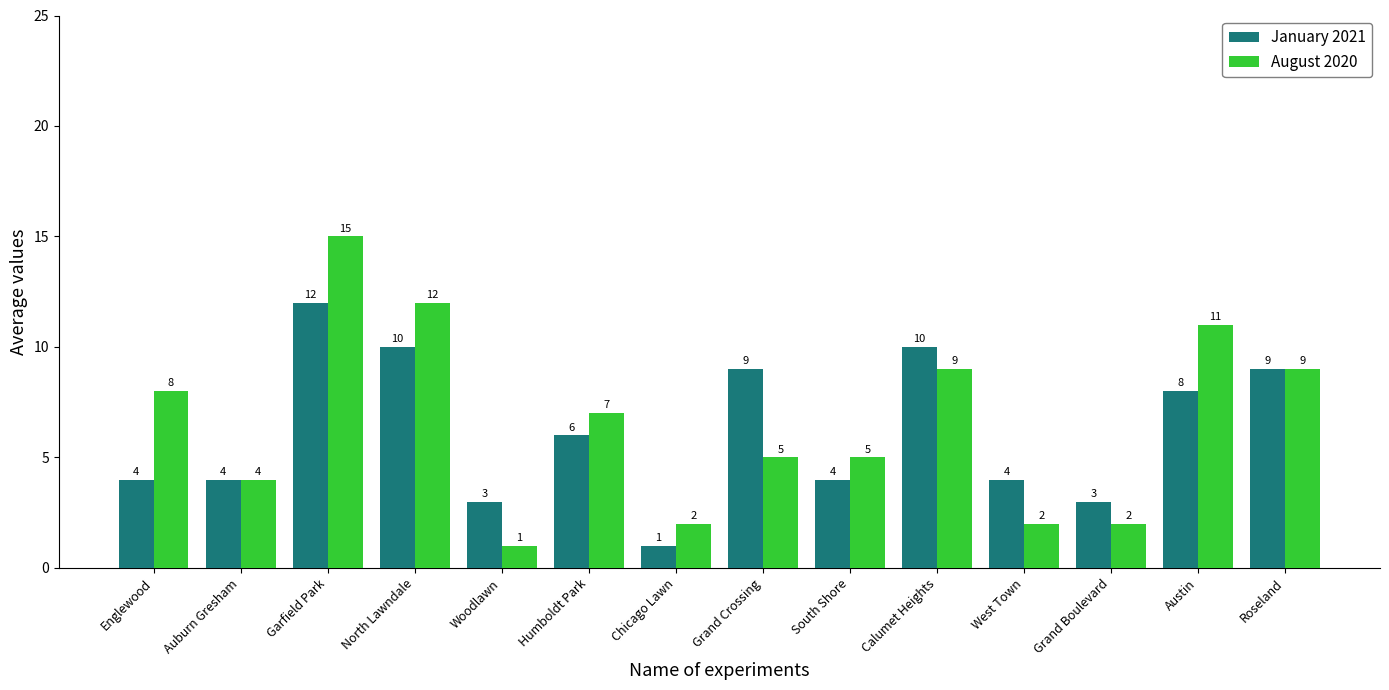

What is the label of the 1st bar from the left?

Englewood